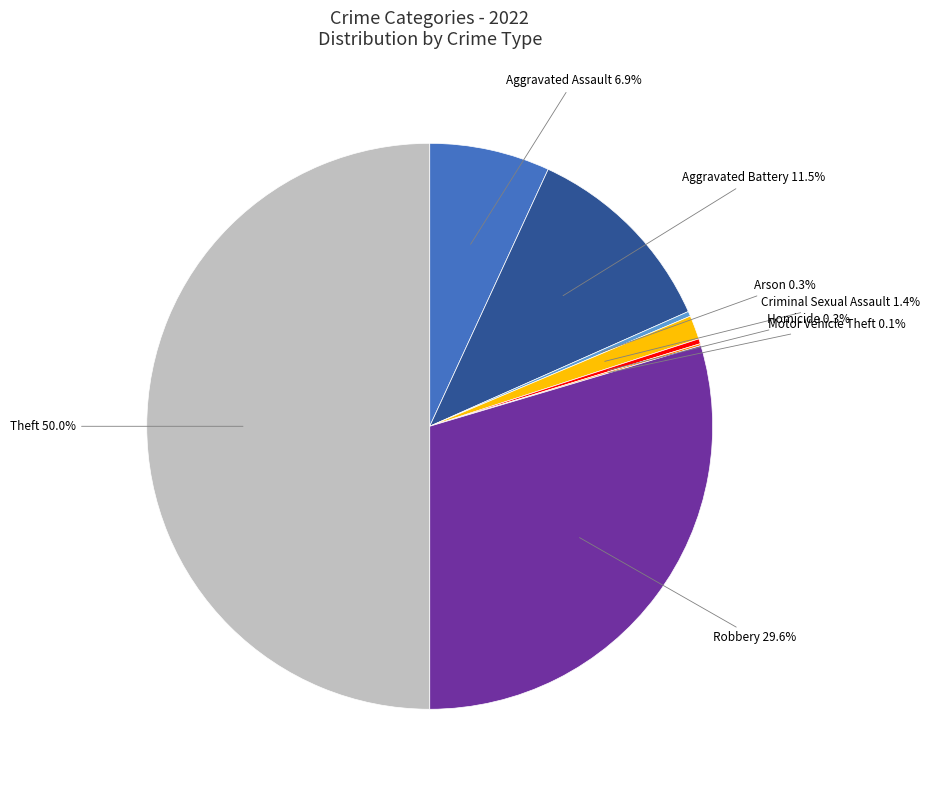

How much of the chart is everything except Aggravated Battery?

88.5%